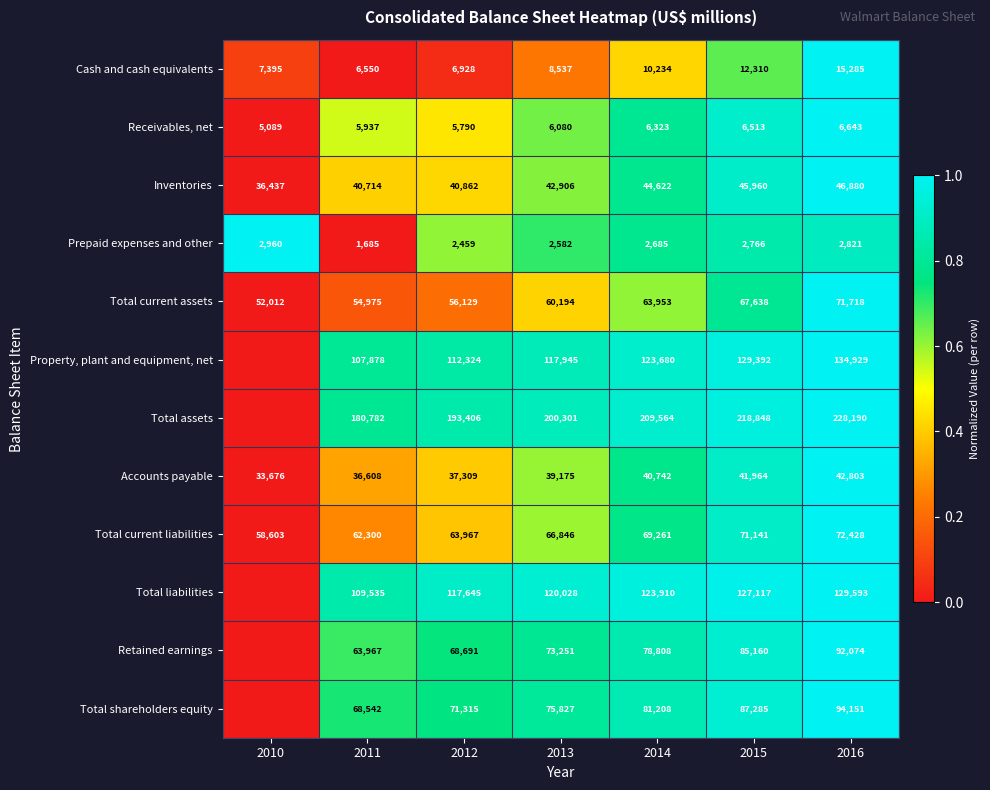

Is it true that Inventories equals -0.5 at 2010?

False